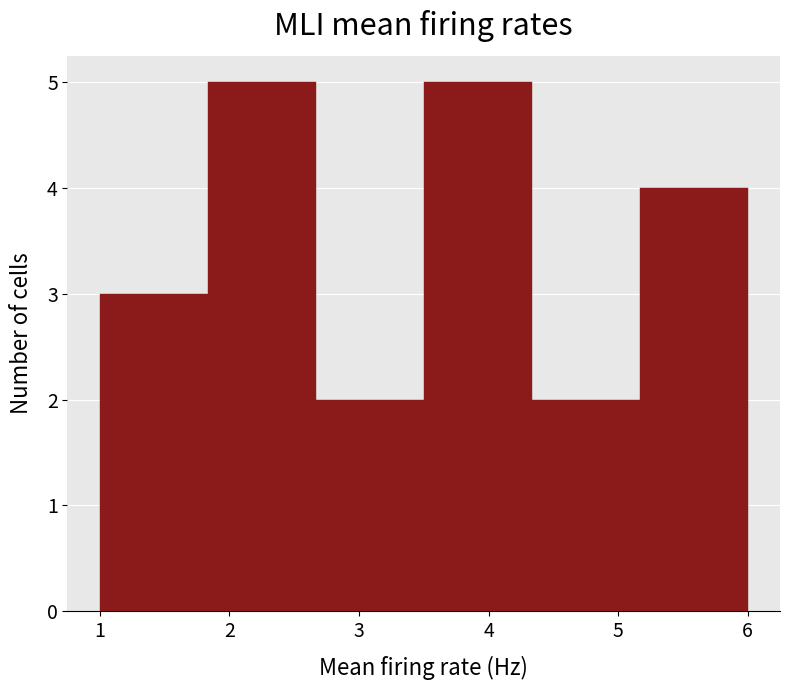

Reading left to right, transcribe this chart: for each bar, give the range it covers on the x-axis and its height. Neither the bar edges nor the heights are printed on the chart, so give them approximately, as read against the axes.

1.0 to 1.8: 3
1.8 to 2.7: 5
2.7 to 3.5: 2
3.5 to 4.3: 5
4.3 to 5.2: 2
5.2 to 6.0: 4